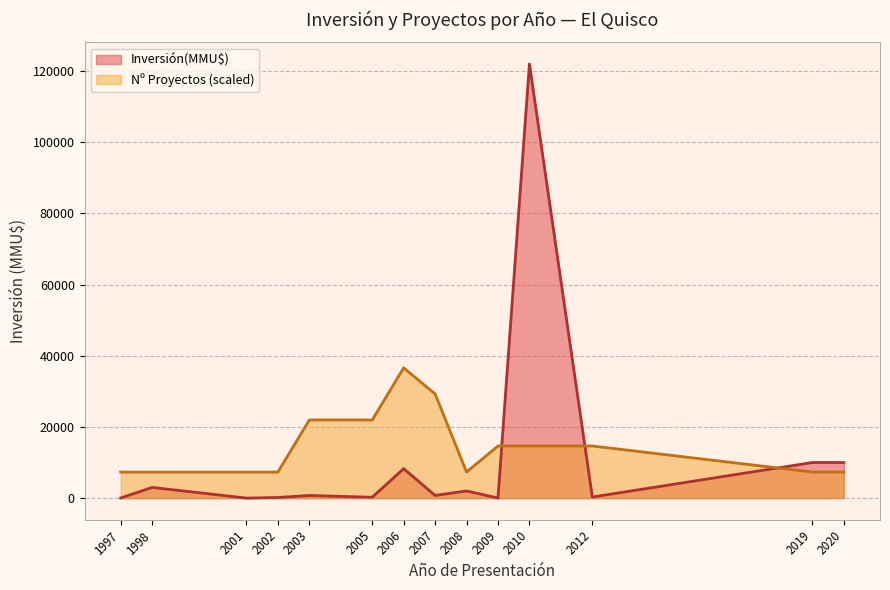

Does the chart have visible grid lines?

Yes